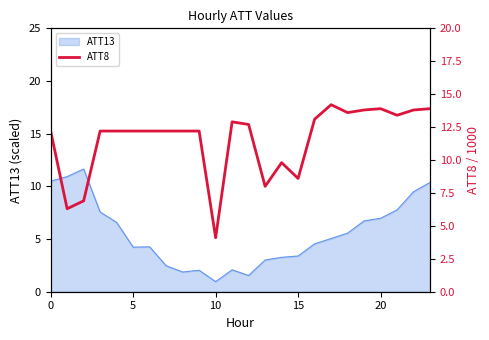

The value at 17 is 14.2. True or false?

True